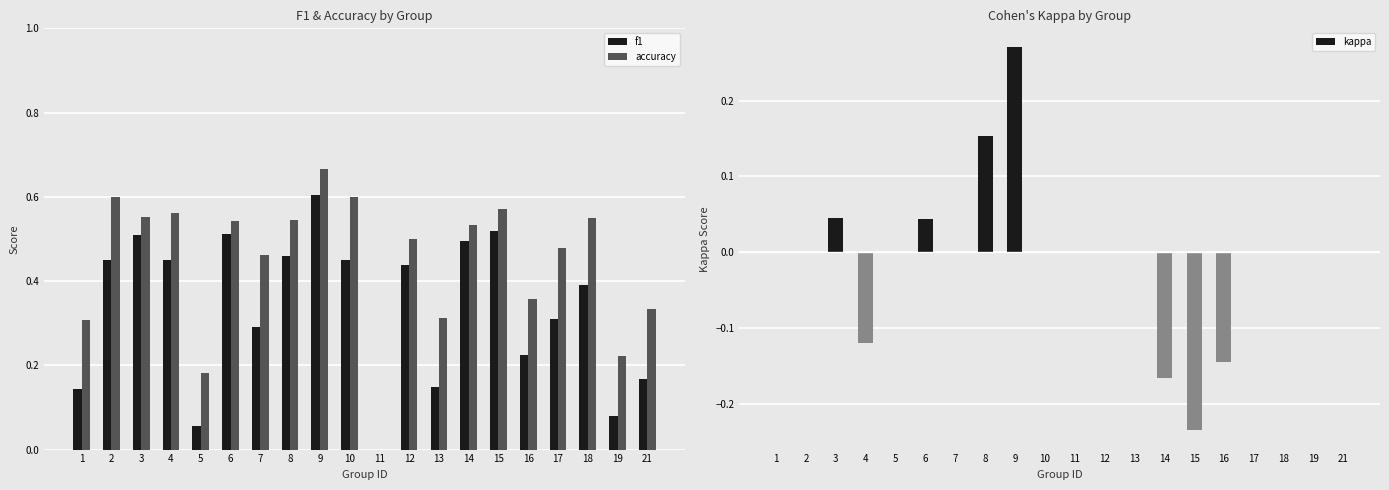

Which series has the largest range (max minus min)?

accuracy